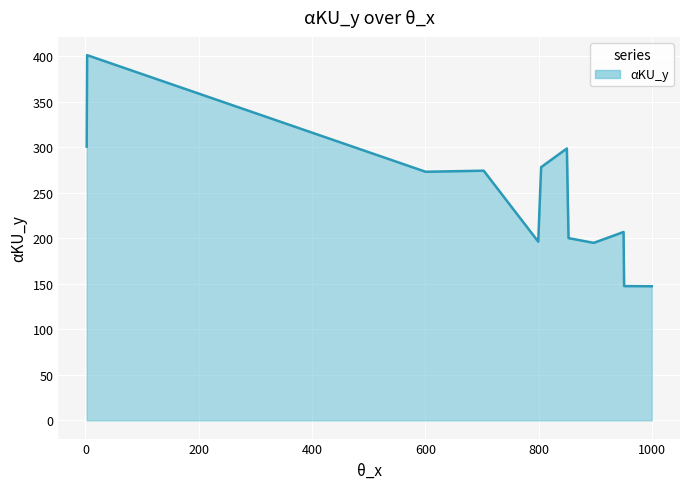

What is the difference between the maximum and minimum values?

254.0